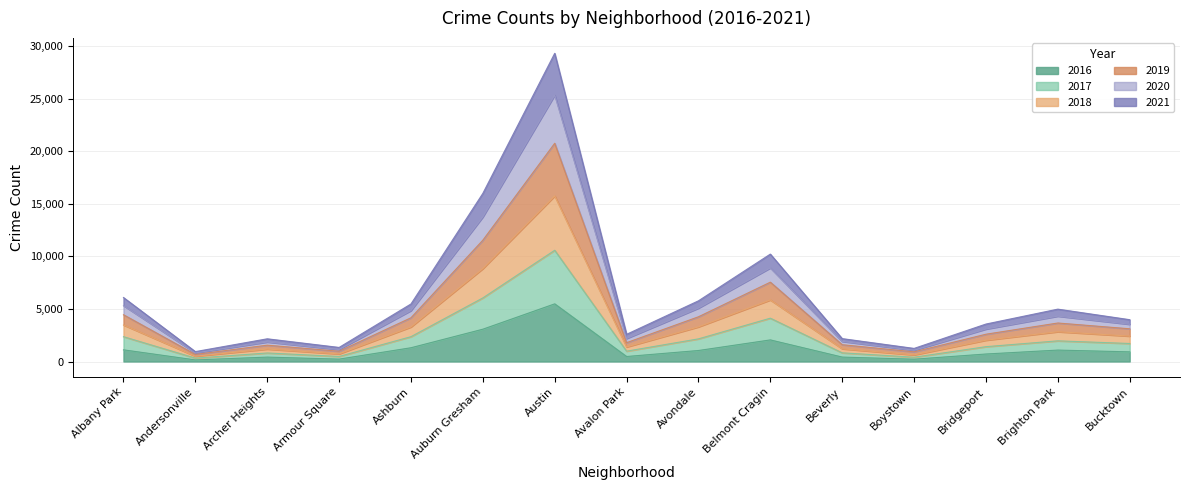

At which category is the sum across all series the highest?

Austin